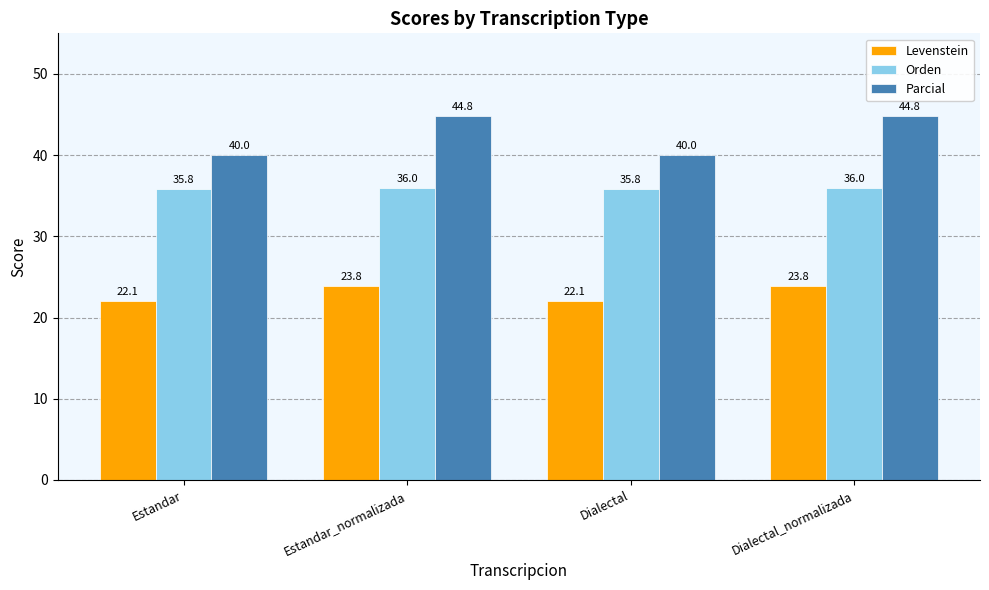

How many Orden values are between 35 and 36?

4